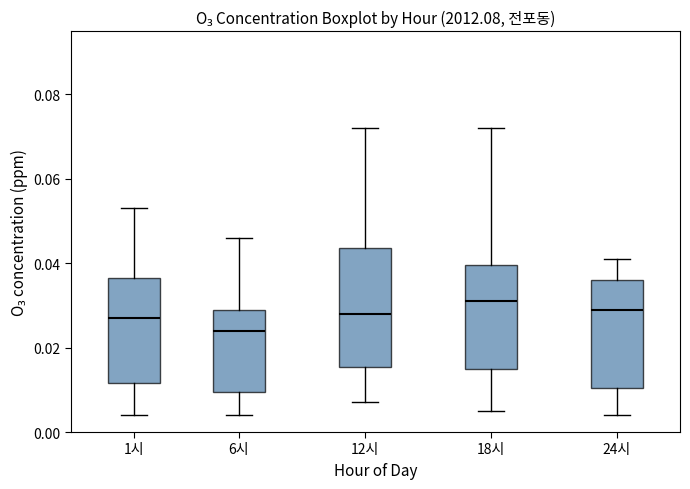

Where does the upper whisker of the box for 18시 end on the y-axis? The values are not printed on the chart, so give them approximately, as read against the axis.

0.072